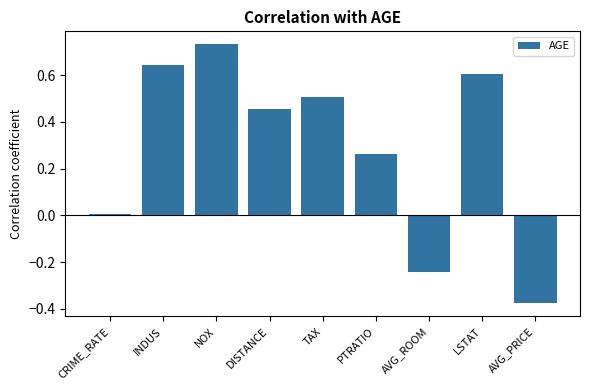

What is the sum of all values?

2.6